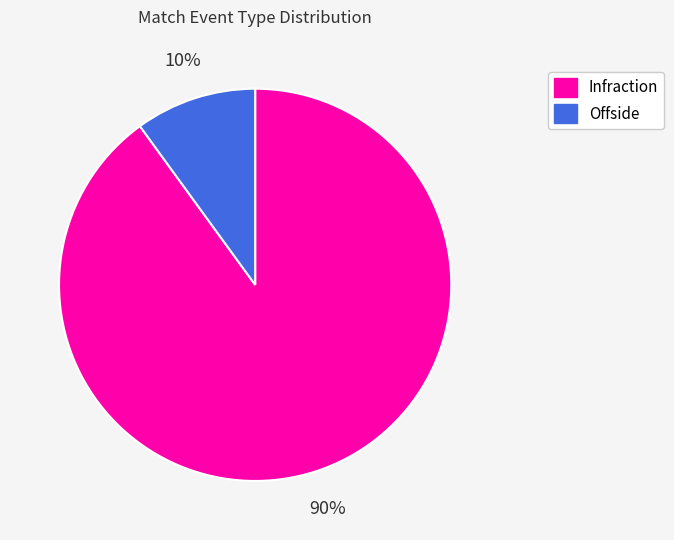

To the nearest percent, what is the difference between the largest and smallest slice percentages?

80%